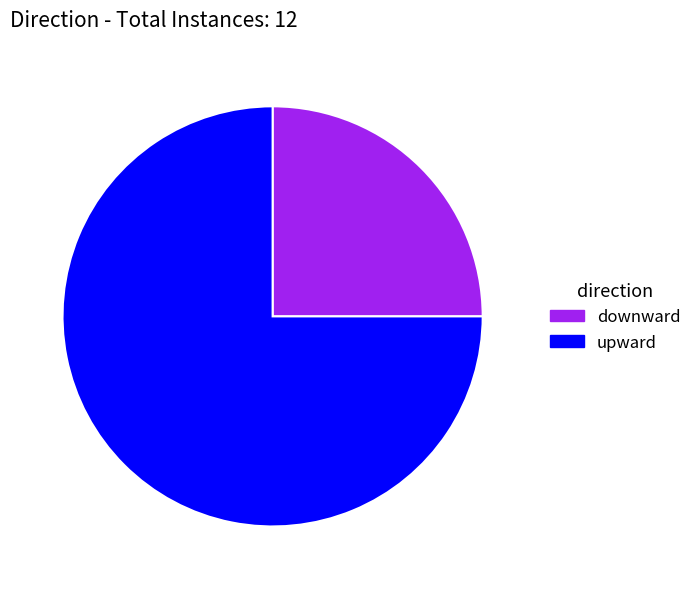

Combined, do downward and upward account for over 50%?

Yes